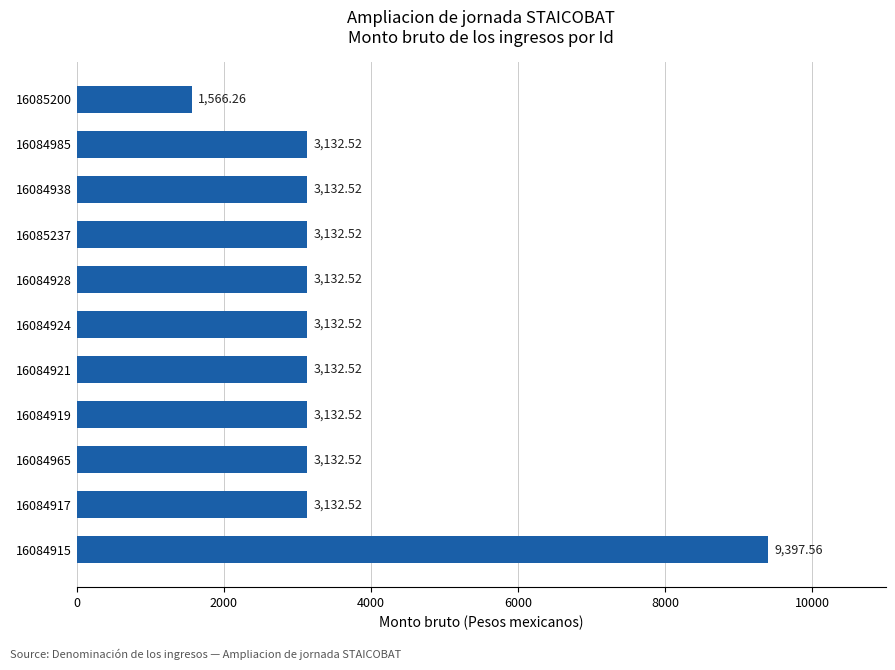

What is the sum of all values?

39156.5